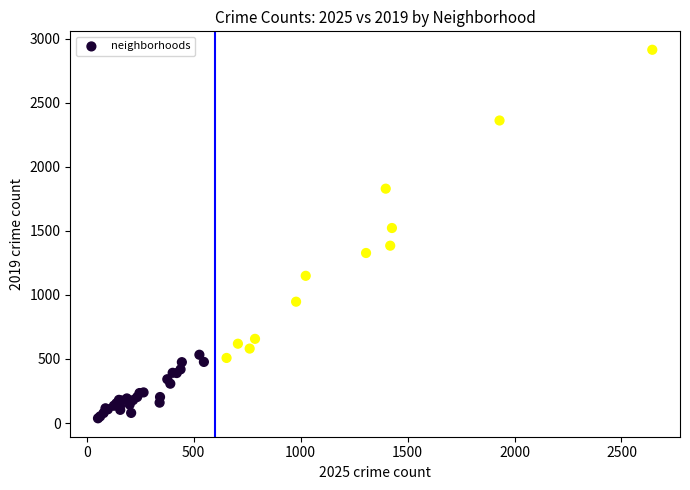

What Y value in the scatter plot is closest to 1475?

1522